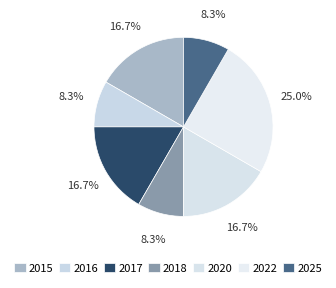

How many slices are in this pie chart?

7